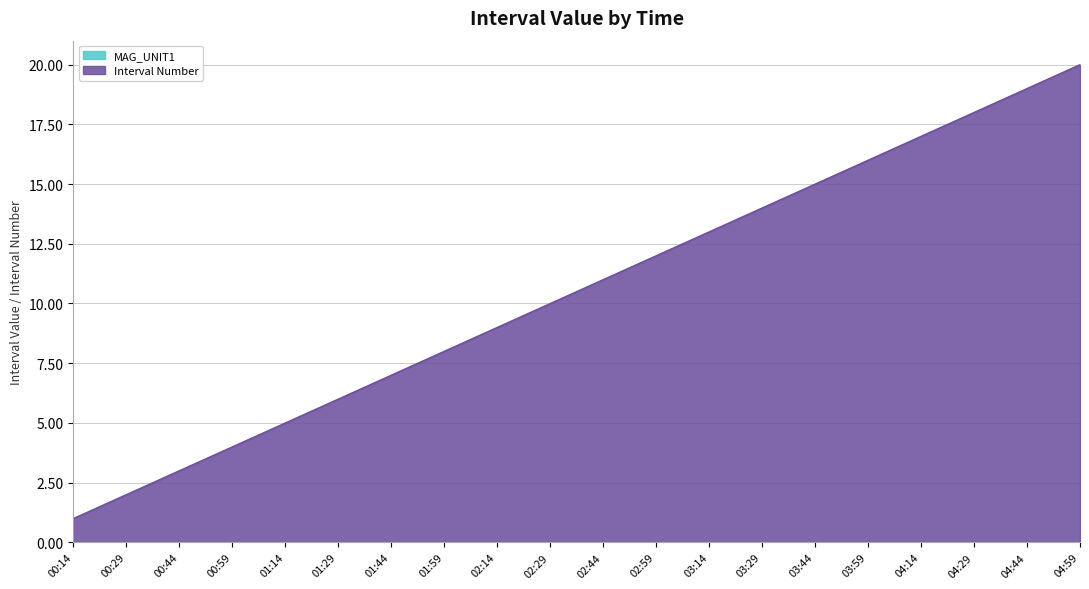

Between 04:44 and 01:29, which is larger?

04:44